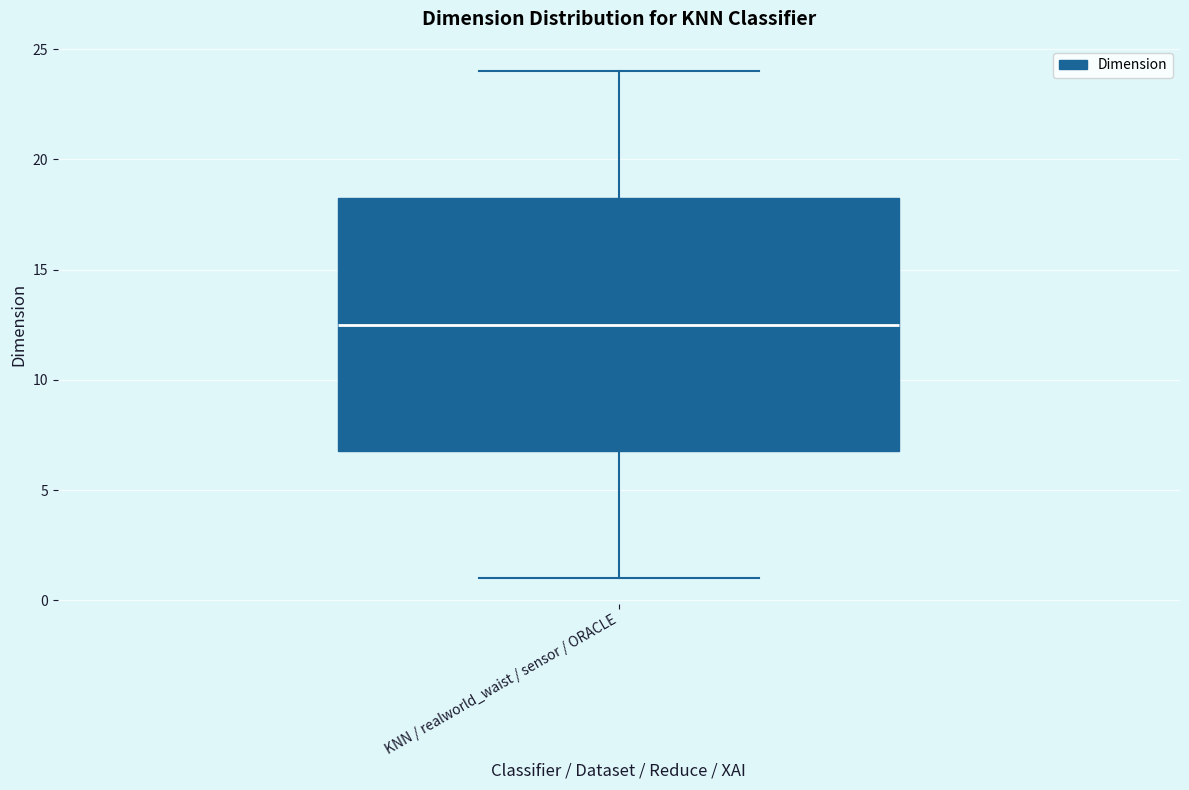

Read this box plot against the y-axis: the position of the median line, the range covered by the box, and the ends of both whiskers. The values are not printed on the chart, so give them approximately, as read against the axis.

median 12.5, box 7.0 to 18.5, whiskers 1.0 to 24.0